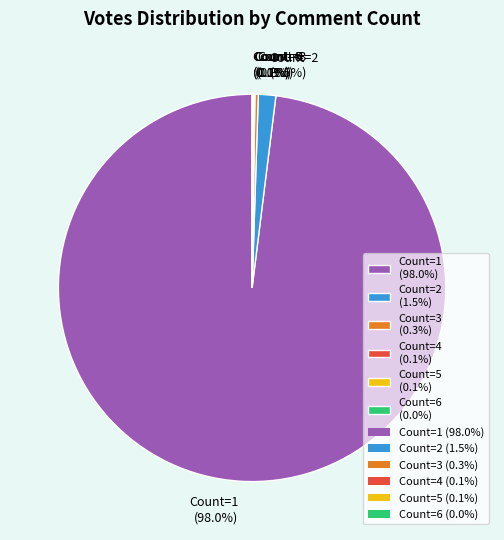

Which category has the biggest portion of the pie?

Count=1 (98.0%)